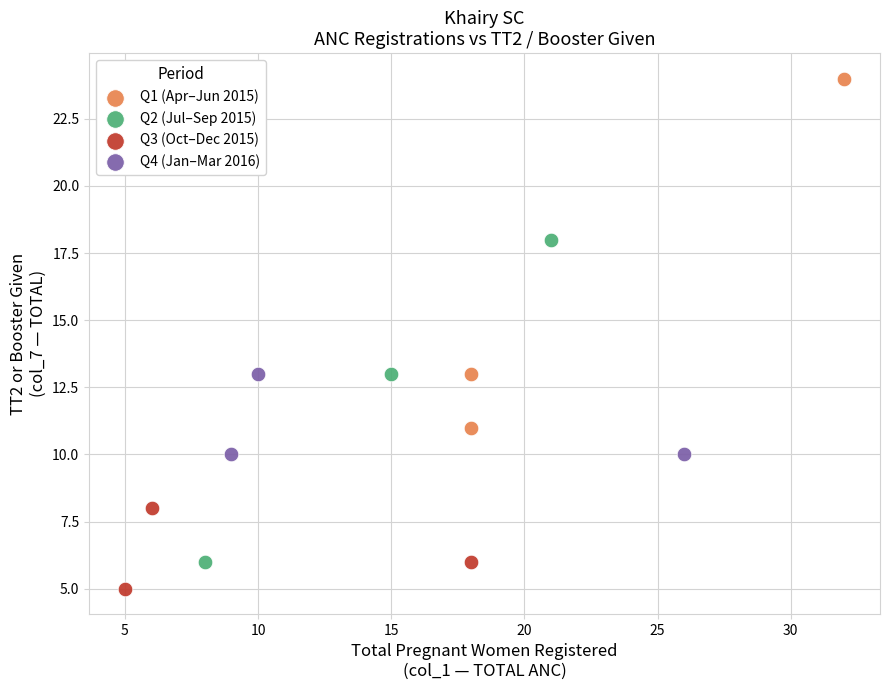

Which series reaches the minimum Y coordinate?

Q3 (Oct–Dec 2015)